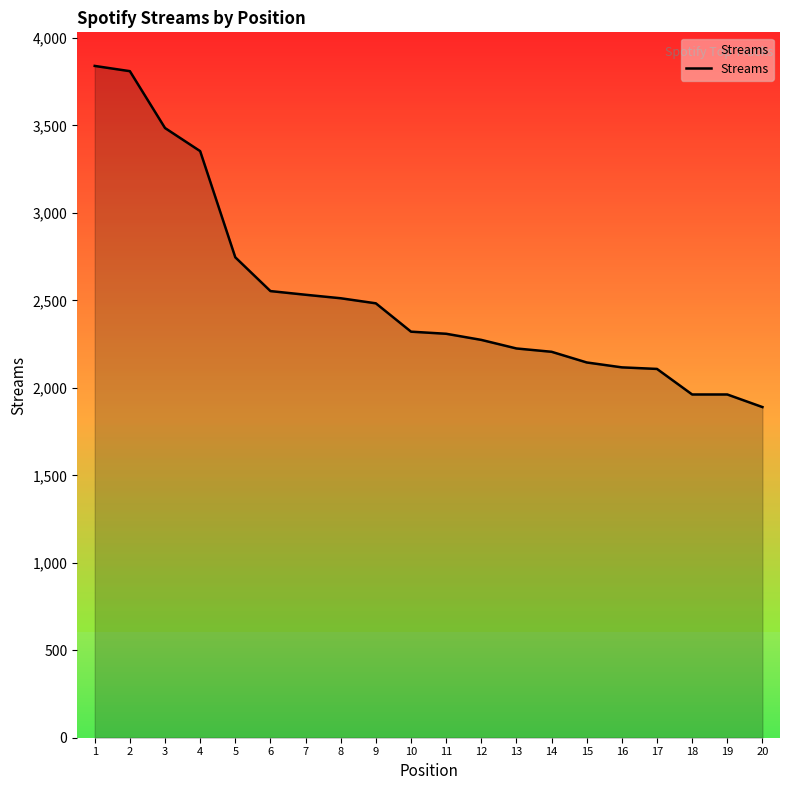

Between 10 and 16, which is larger?

10